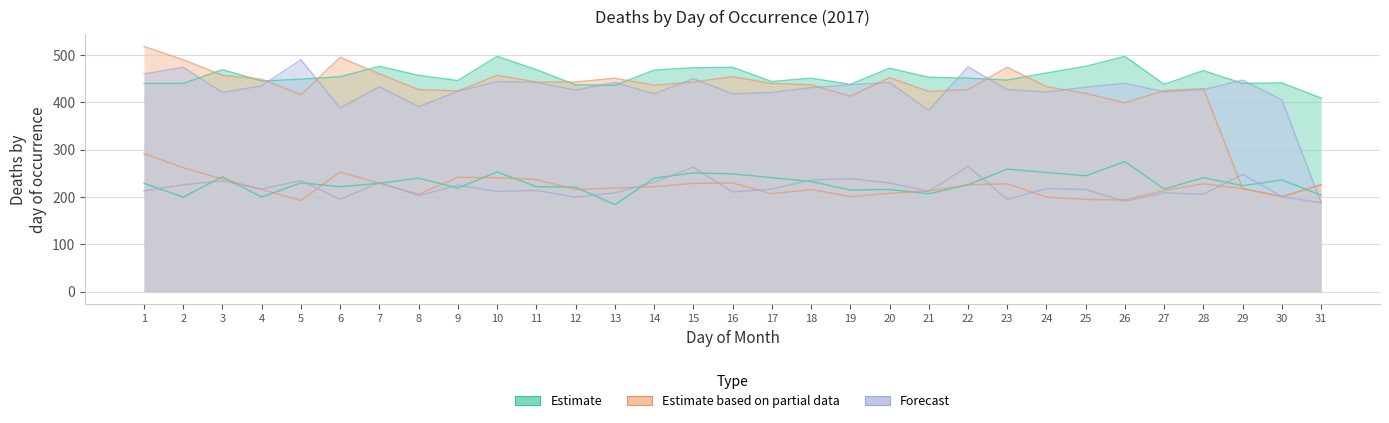

The value of Julio at 17 is 241. True or false?

True